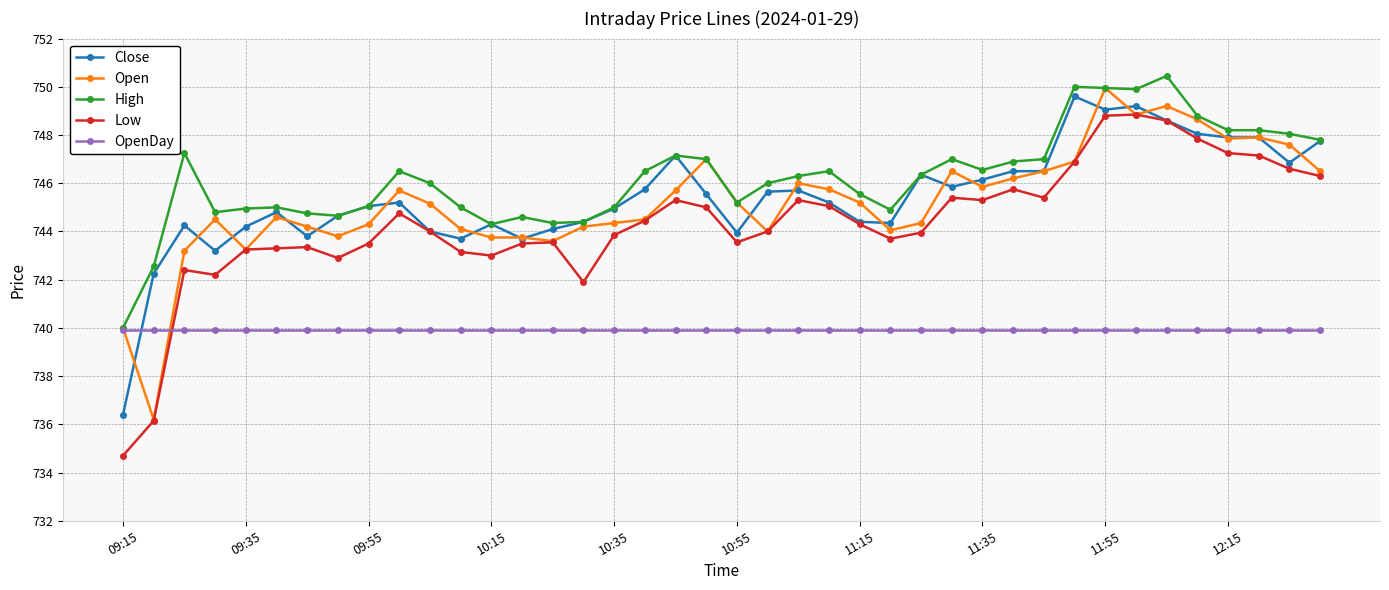

What is the minimum value for Close?

736.4